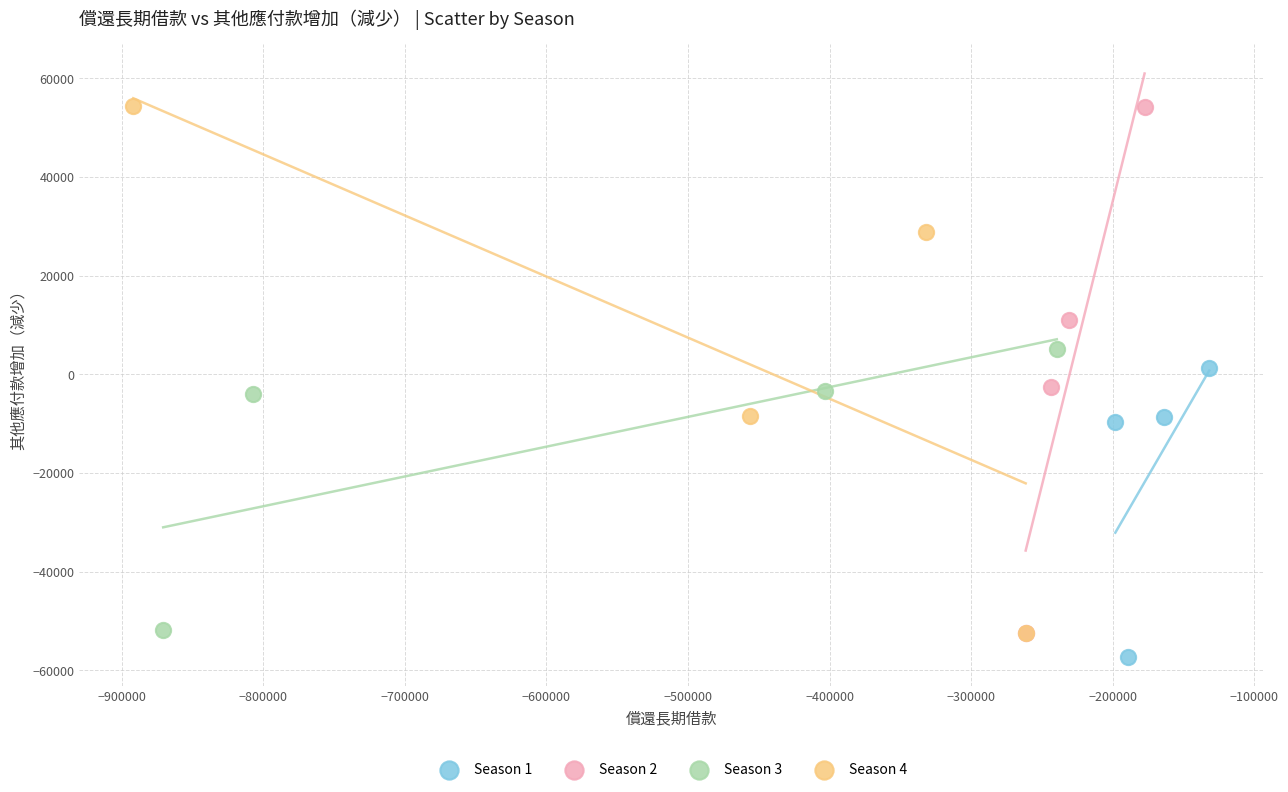

Which series has the largest Y range (max minus min)?

Season 4